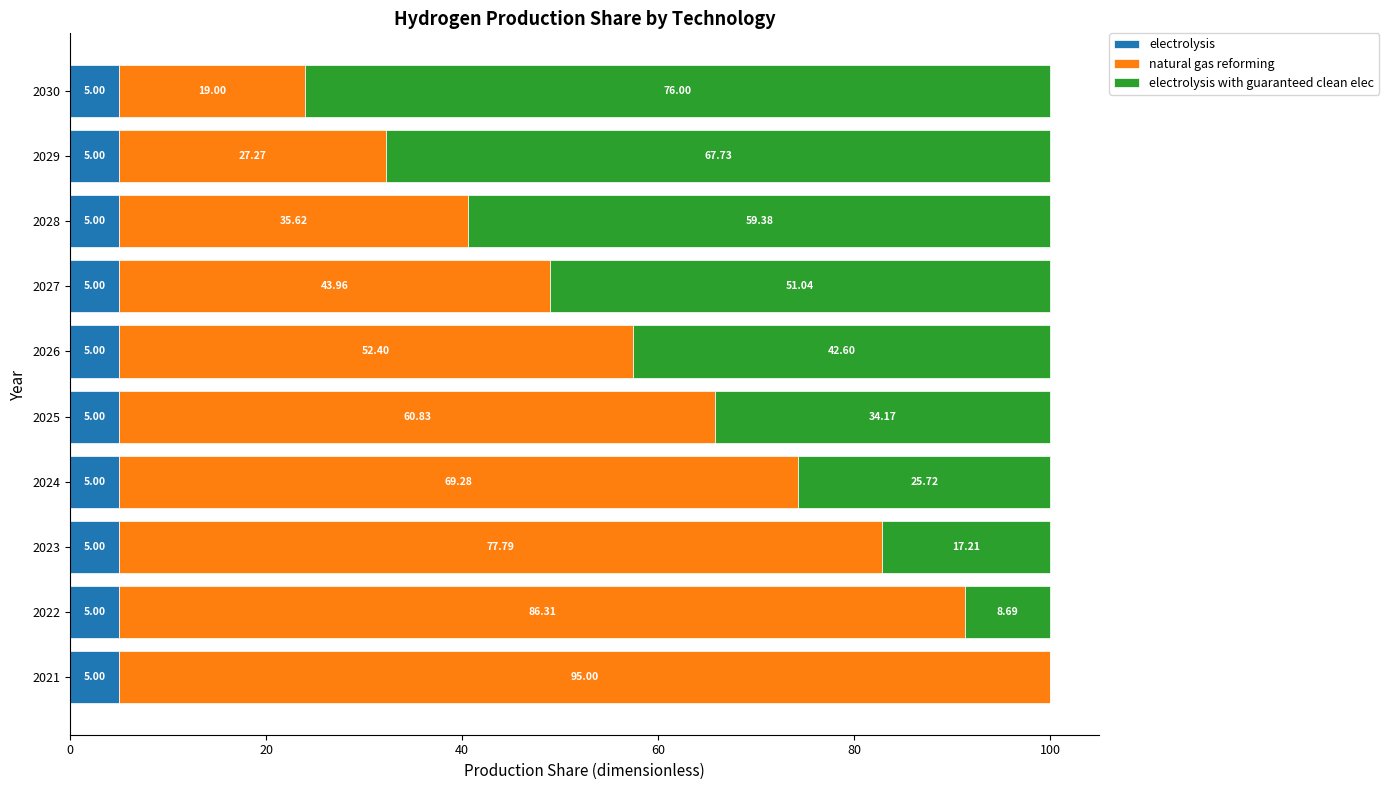

What is the total value across all series at 2021?

100.0